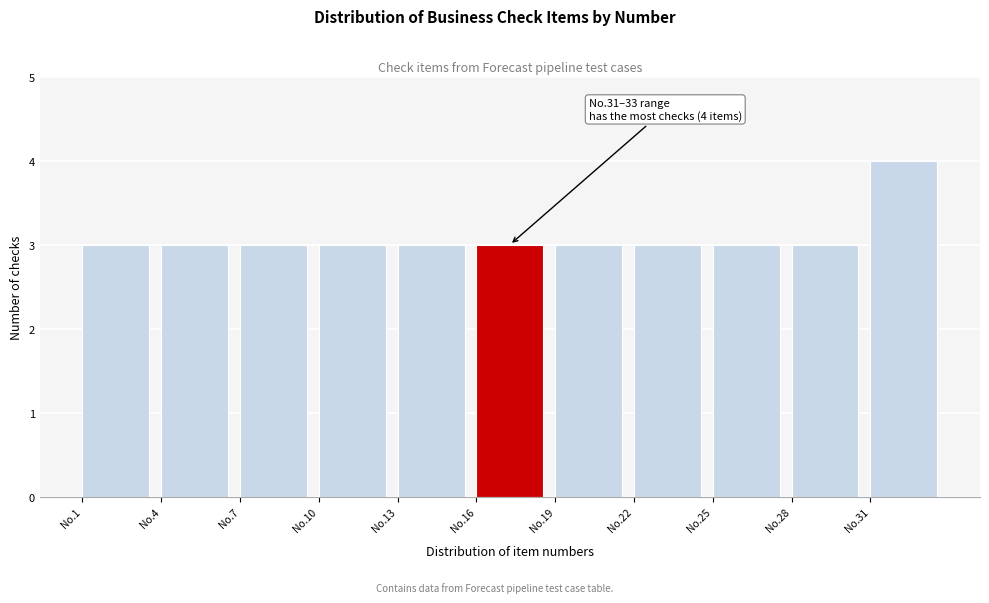

Reading right to left, what are all the values shown in this chart?

4	3	3	3	3	3	3	3	3	3	3